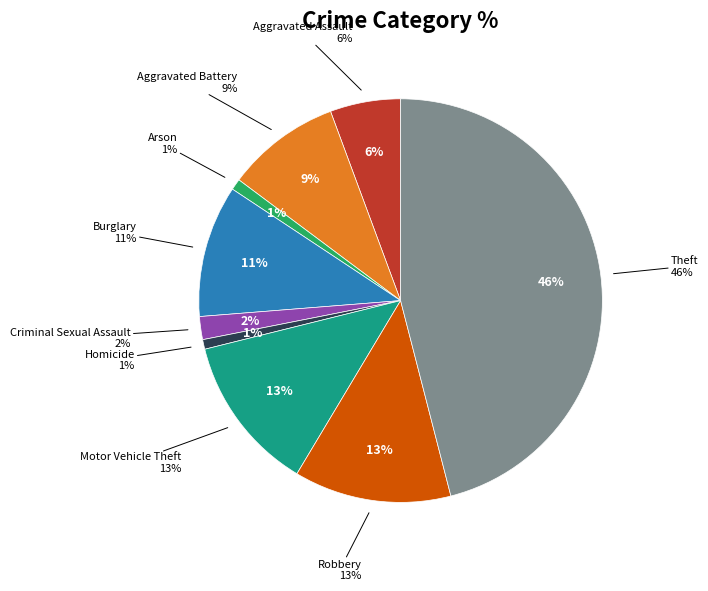

Is it true that Aggravated Assault is 13% of the pie?

False